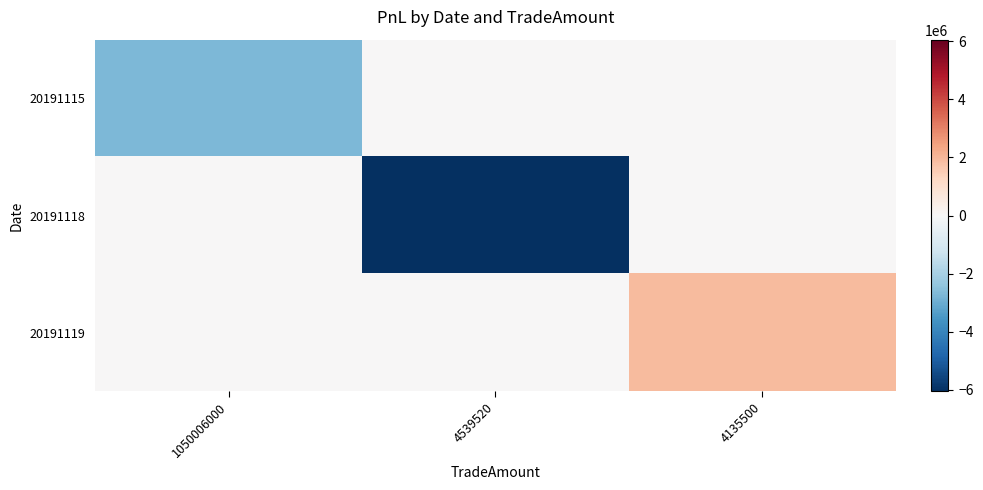

Which series has the largest total across all categories?

20191119